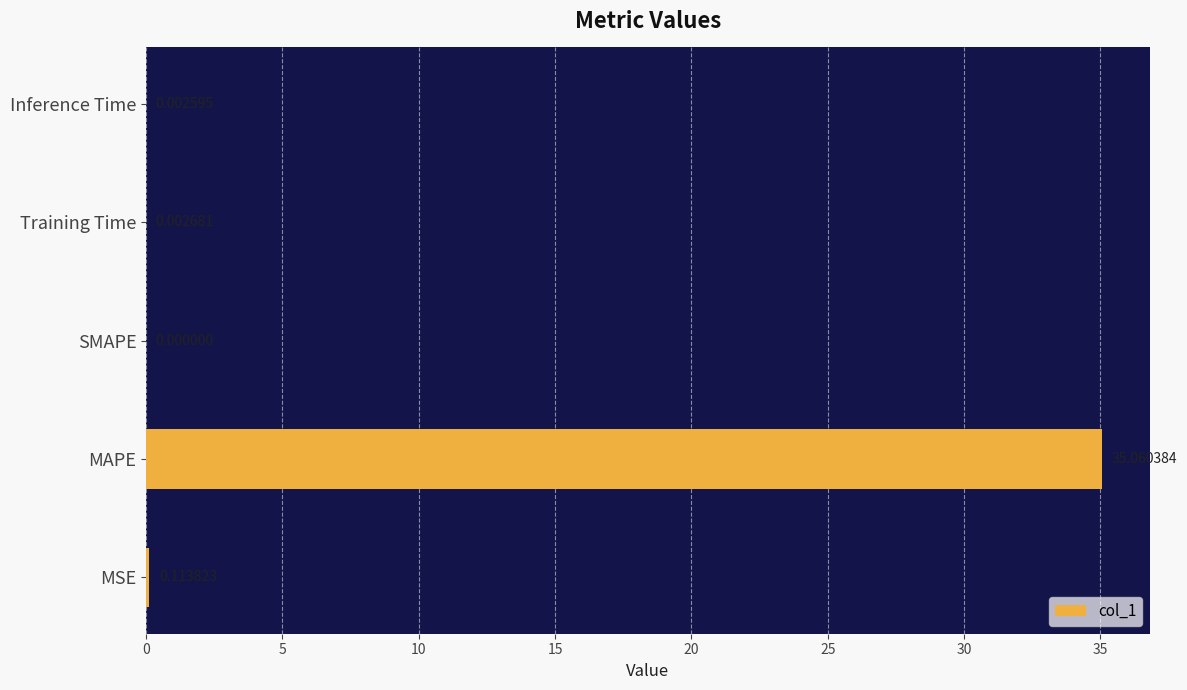

What is the change in value from MAPE to Training Time?

-35.1